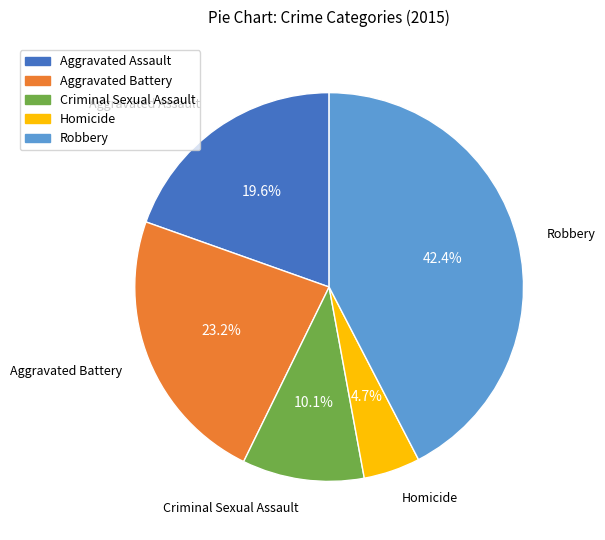

Is there any slice that represents more than half of the pie?

No